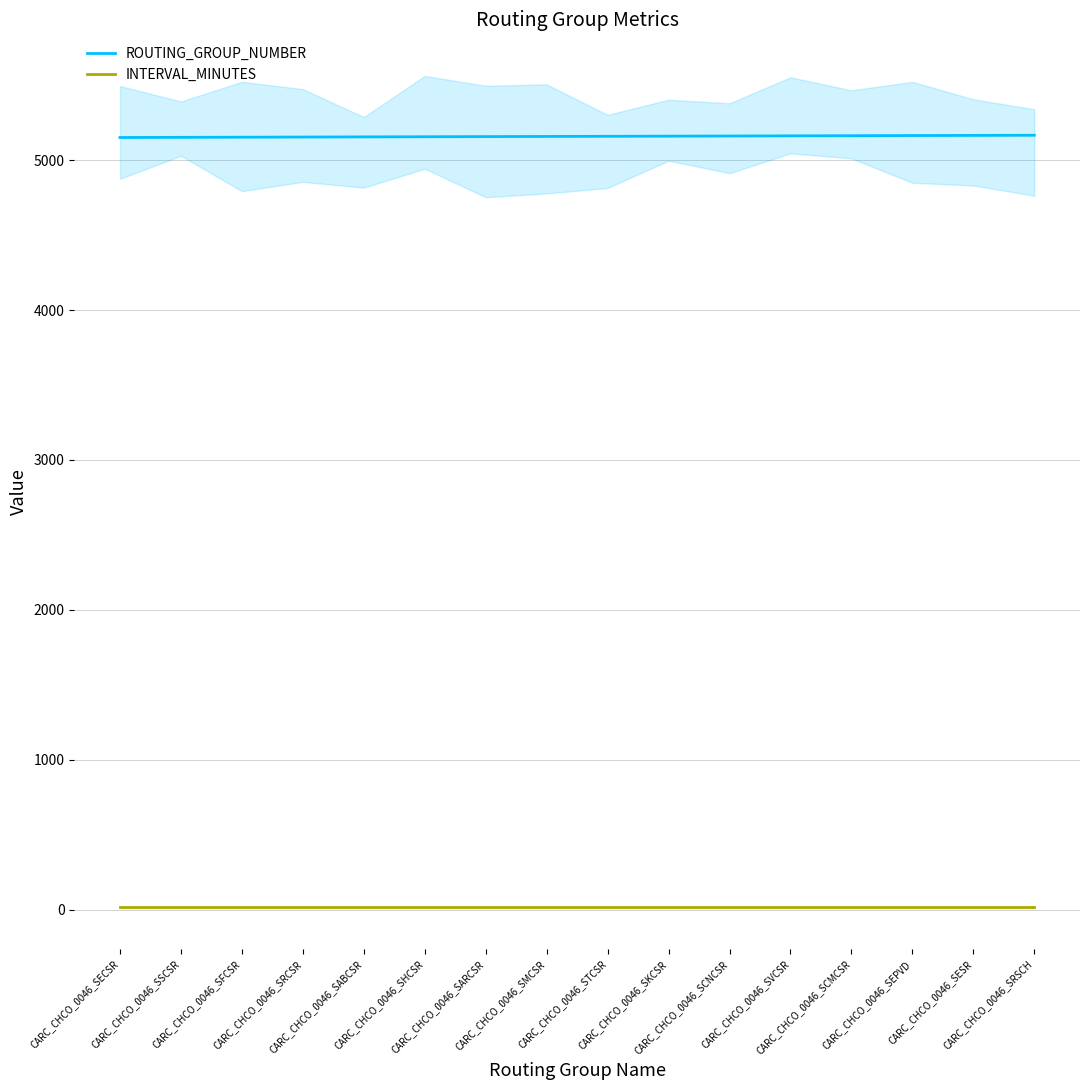

What is the label of the 5th point from the right?

CARC_CHCO_0046_SVCSR